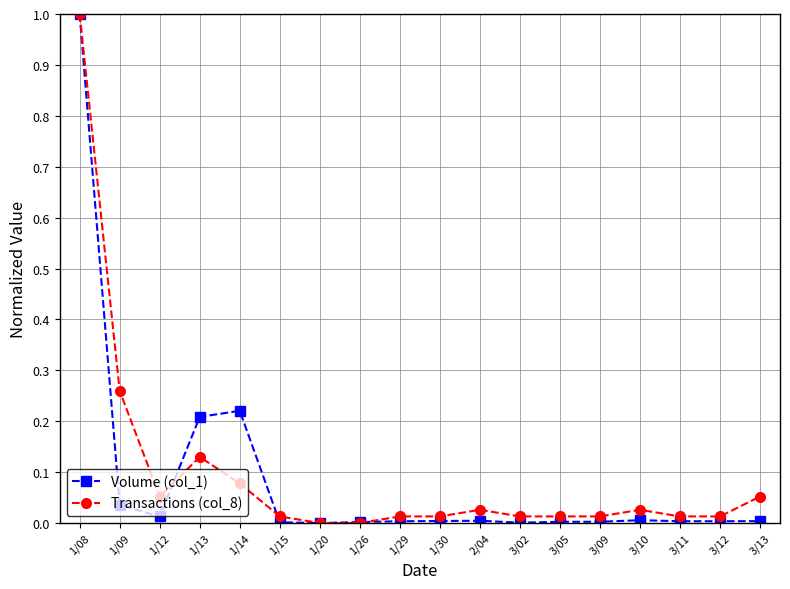

What are all the series names shown in the legend?

Volume (col_1), Transactions (col_8)